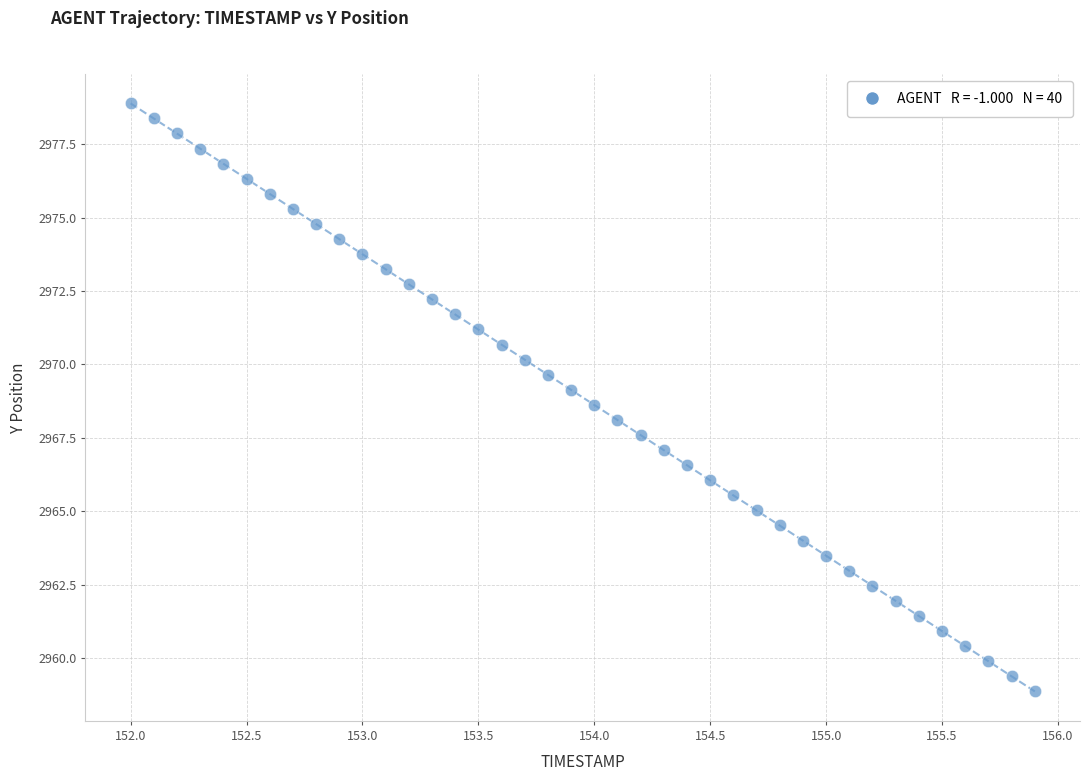

What is the range of Y values (max minus min)?

20.0